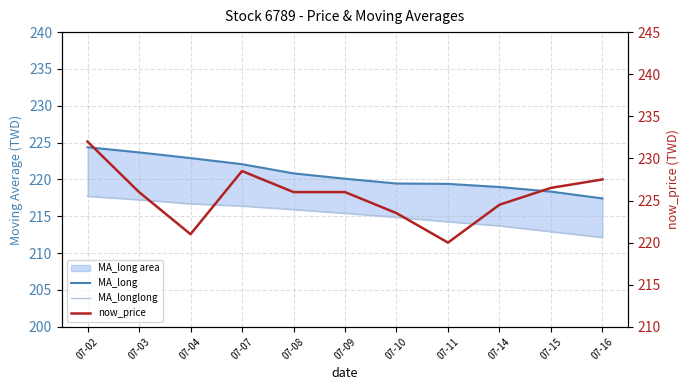

What is the difference between the now_price values at 07-02 and 07-07?

3.5